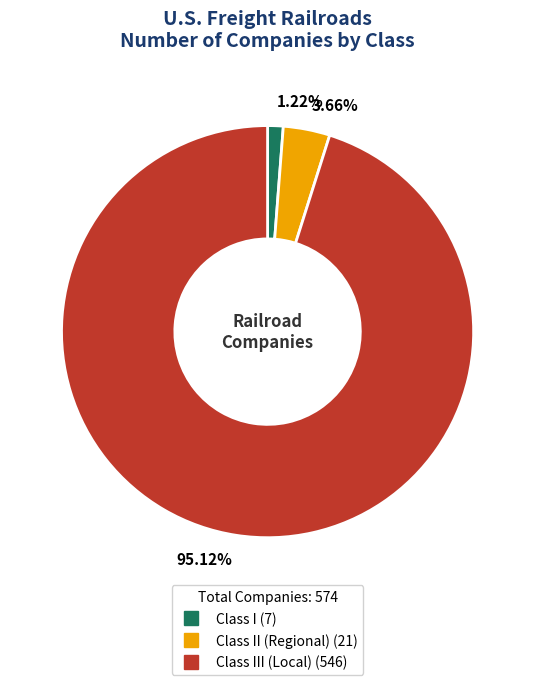

Does any single category account for the majority?

Yes